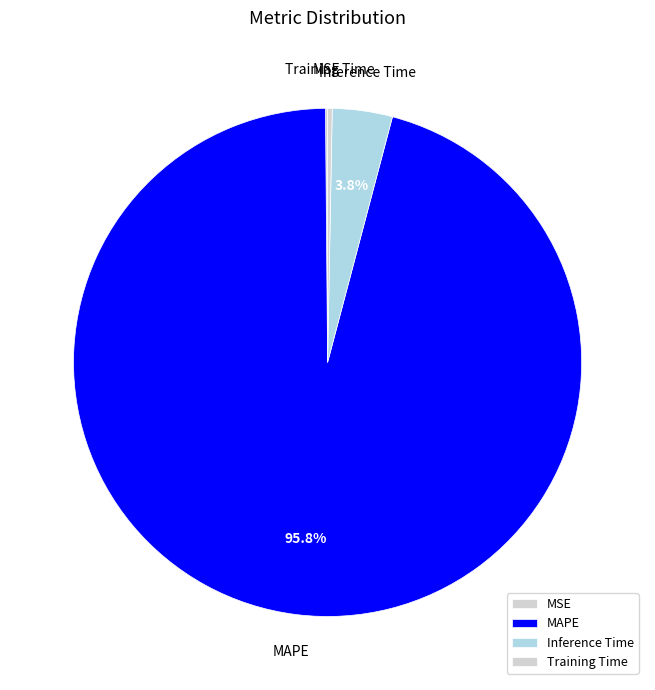

Between MAPE and Inference Time, which is larger?

MAPE